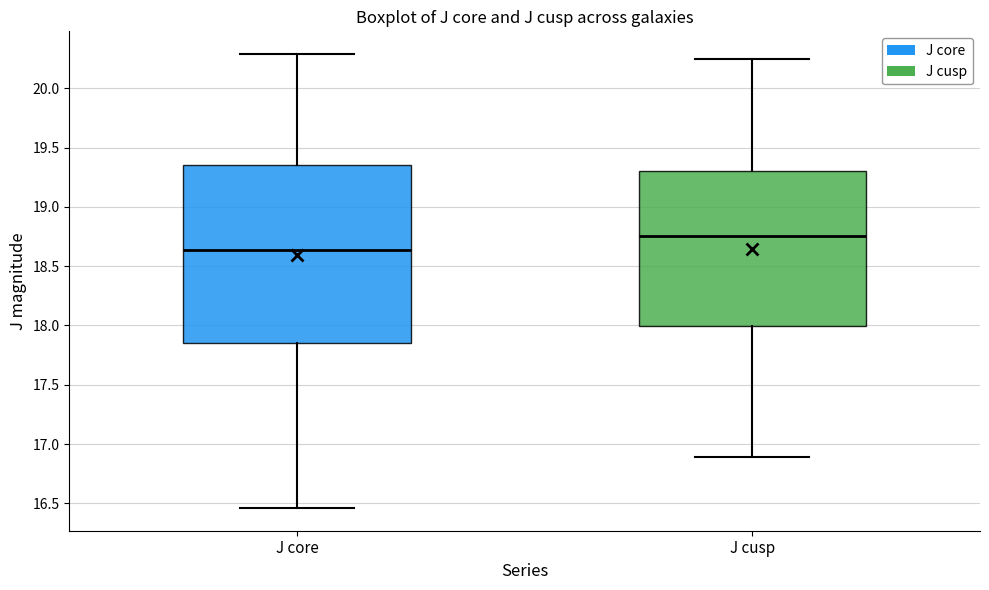

Which box is the tallest, from its lower edge to its upper edge?

J core